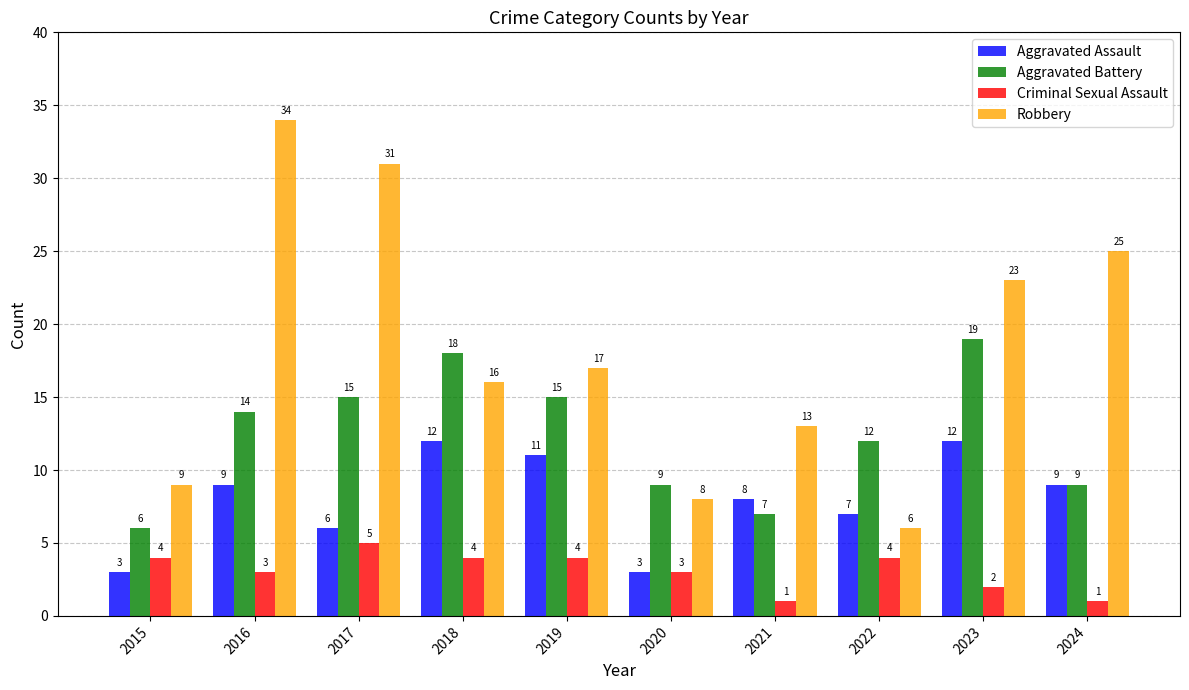

What is the lowest value of the Aggravated Assault series?

3